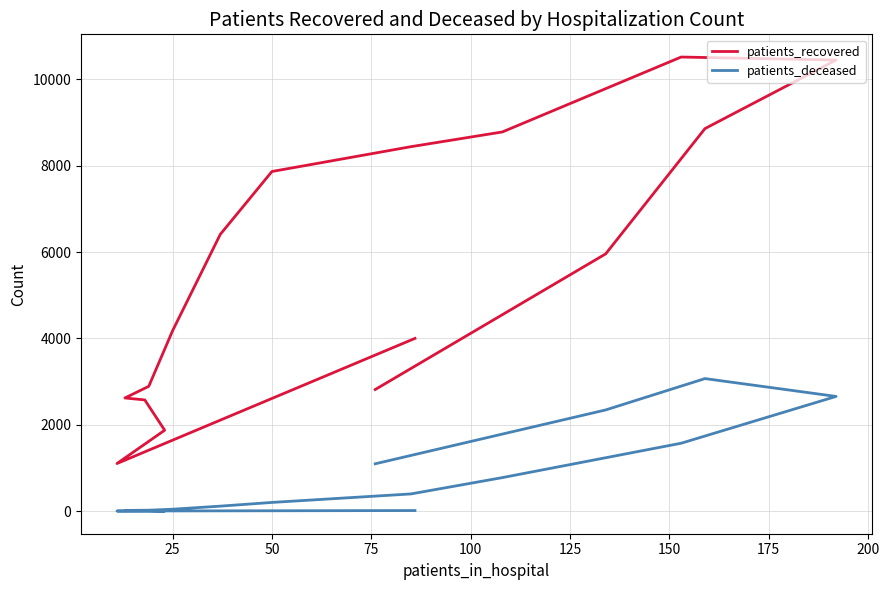

What position from the left is 25?

7